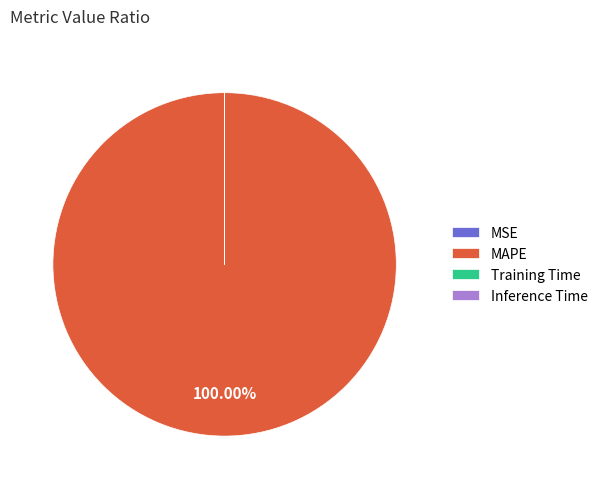

To the nearest percent, what is the average slice percentage?

25%